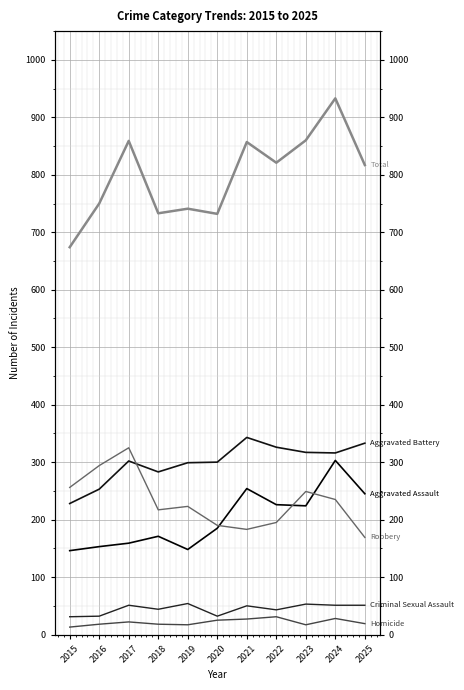

The value of Total at 2018 is 733. True or false?

True